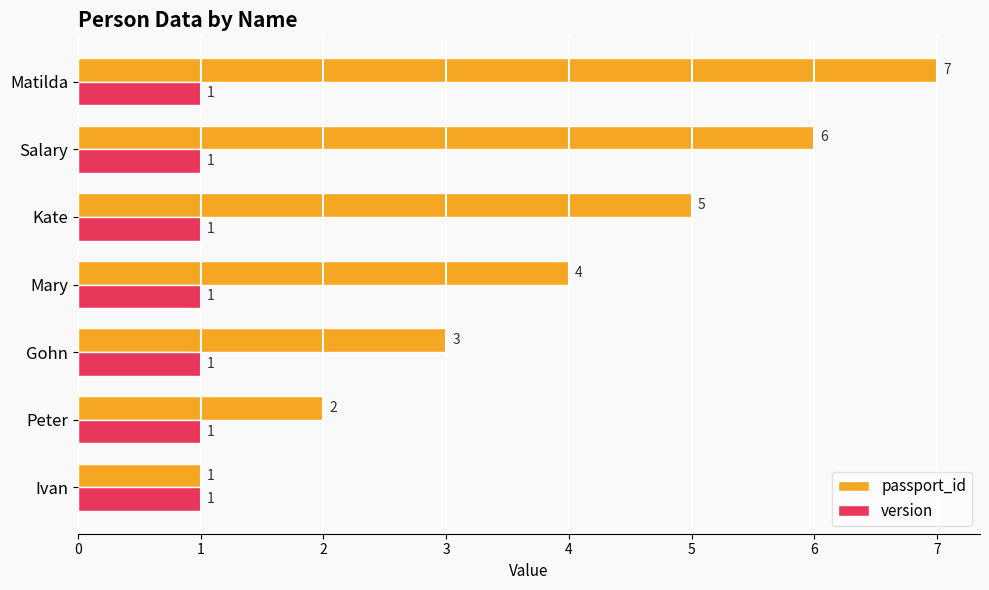

What is the maximum value shown in the chart?

7